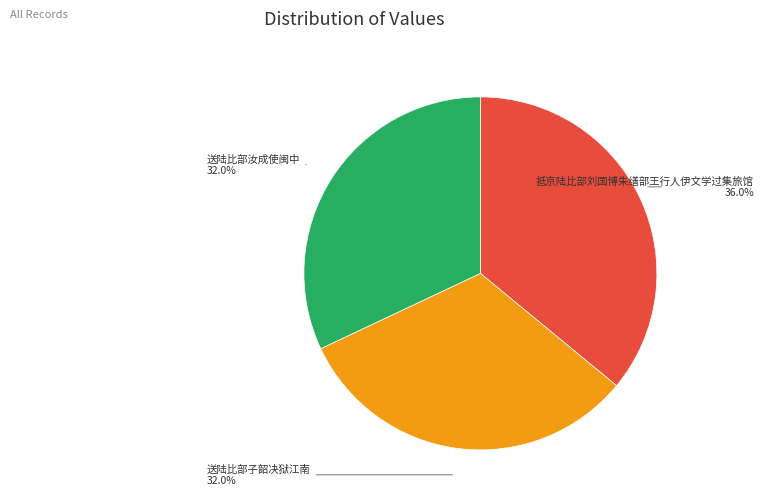

How many slices are in this pie chart?

3